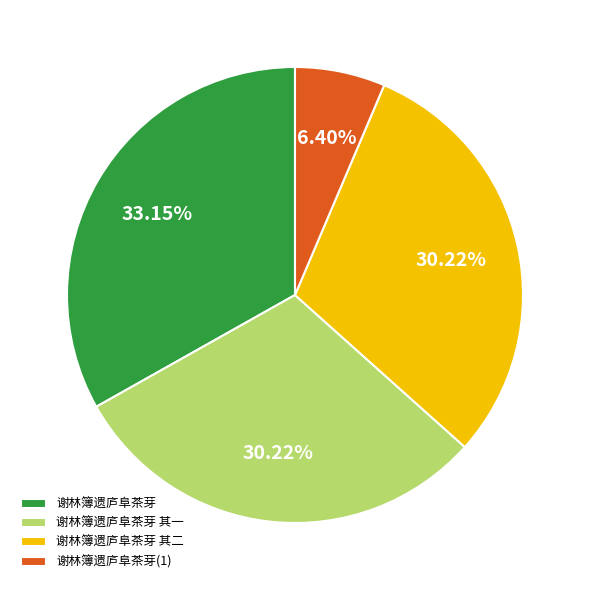

Count the number of slices in the pie.

4